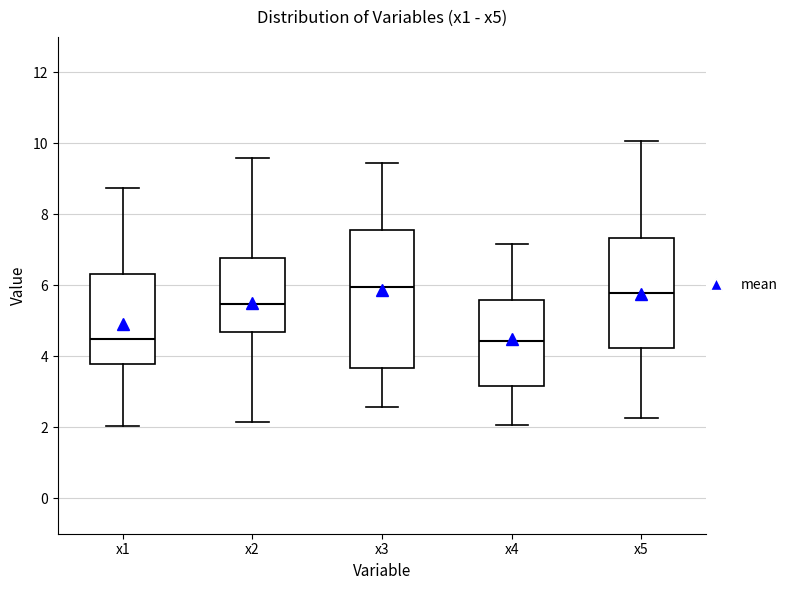

Reading left to right, transcribe this box plot: for each box, give where its median line is, the range the box spans, and where its two whiskers end, as read against the y-axis. The values are not printed on the chart, so give them approximately, as read against the axis.

x1: median 4.4, box 3.8 to 6.4, whiskers 2.0 to 8.8
x2: median 5.4, box 4.6 to 6.8, whiskers 2.2 to 9.6
x3: median 6.0, box 3.6 to 7.6, whiskers 2.6 to 9.4
x4: median 4.4, box 3.2 to 5.6, whiskers 2.0 to 7.2
x5: median 5.8, box 4.2 to 7.4, whiskers 2.2 to 10.0